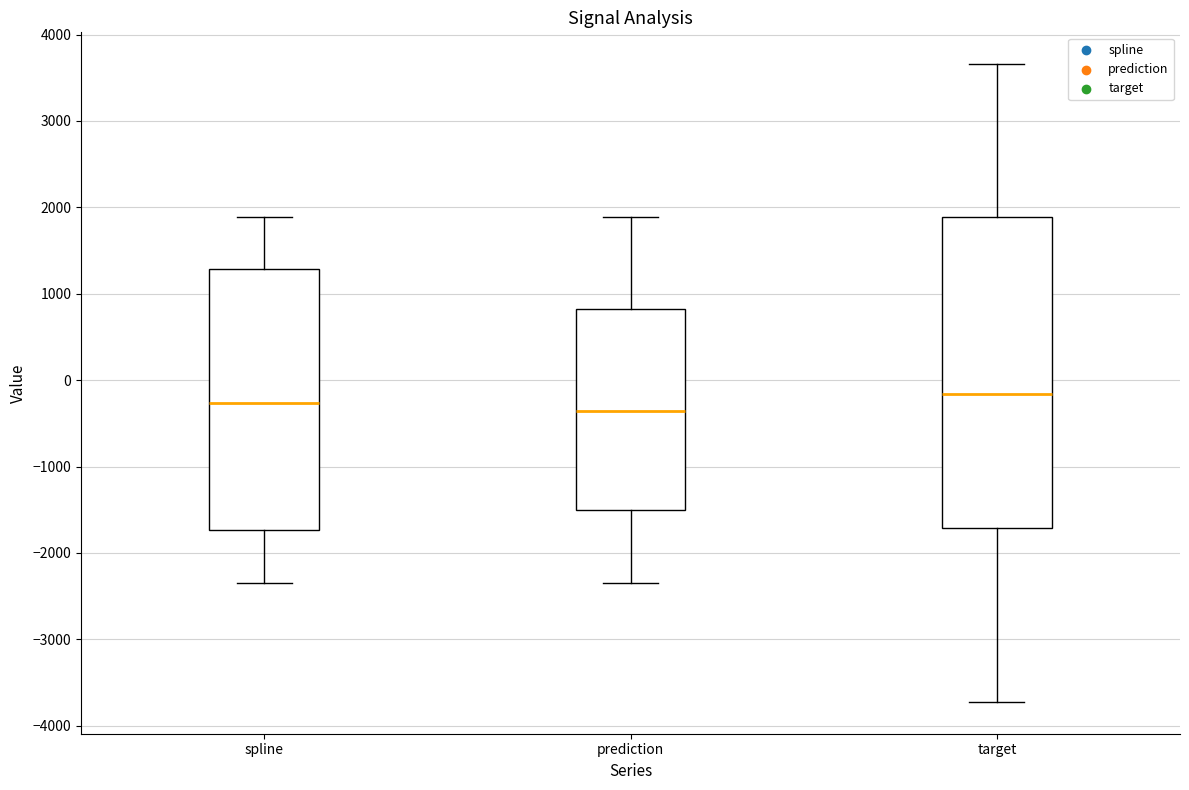

Reading left to right, transcribe this box plot: for each box, give where its median line is, the range the box spans, and where its two whiskers end, as read against the y-axis. The values are not printed on the chart, so give them approximately, as read against the axis.

spline: median -300, box -1700 to 1300, whiskers -2300 to 1900
prediction: median -400, box -1500 to 800, whiskers -2300 to 1900
target: median -200, box -1700 to 1900, whiskers -3700 to 3700